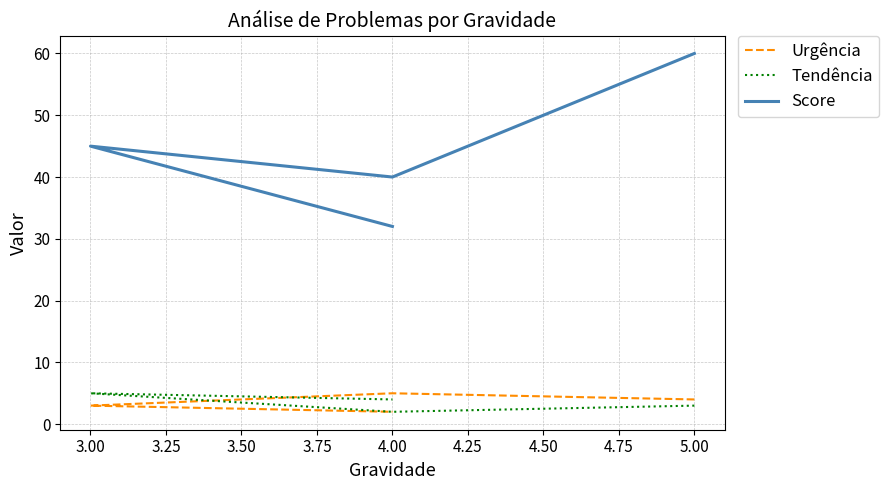

Is it true that Urgência equals 1 at 3.00?

False